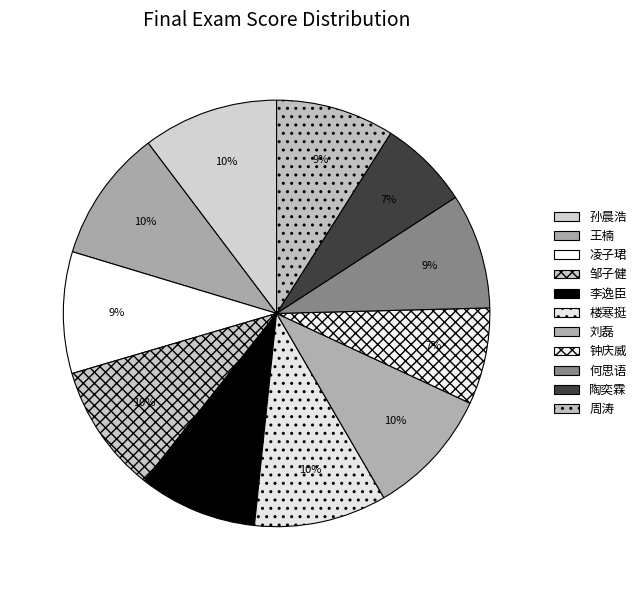

The 周涛 slice represents 23% of the pie. True or false?

False